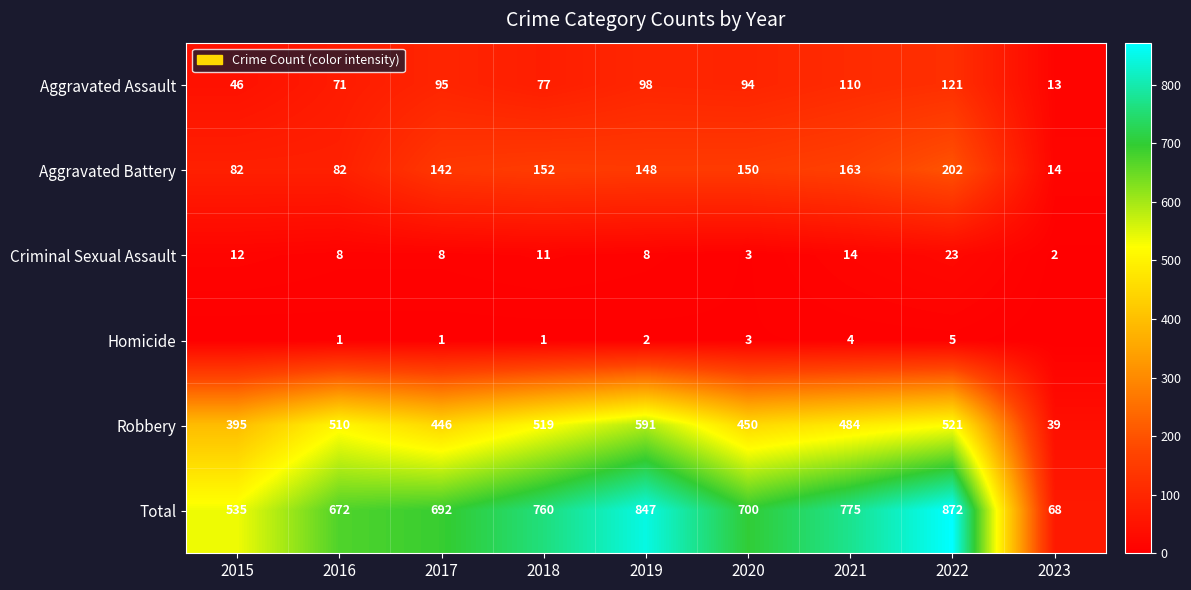

True or false: Aggravated Battery has a value of 21 at 2023.

False